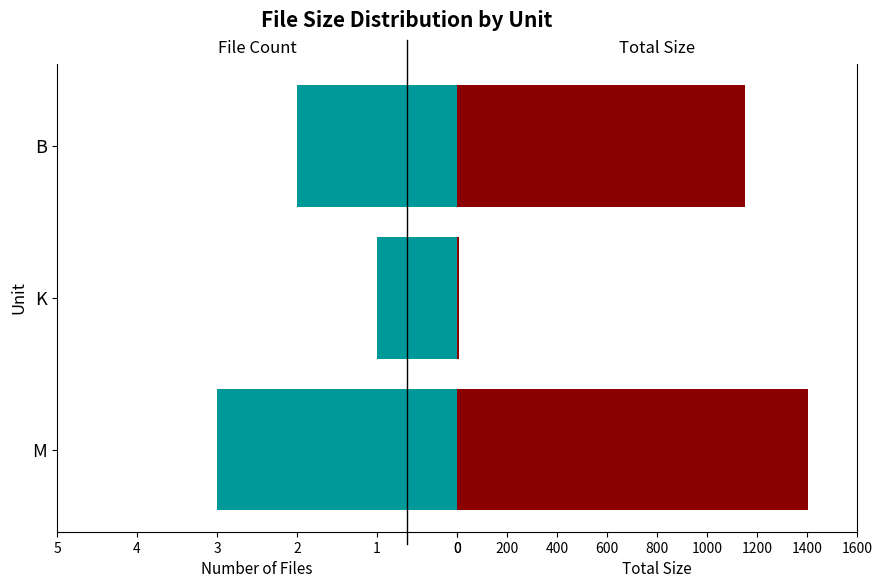

What is the sum of all Total Size values?

2562.6